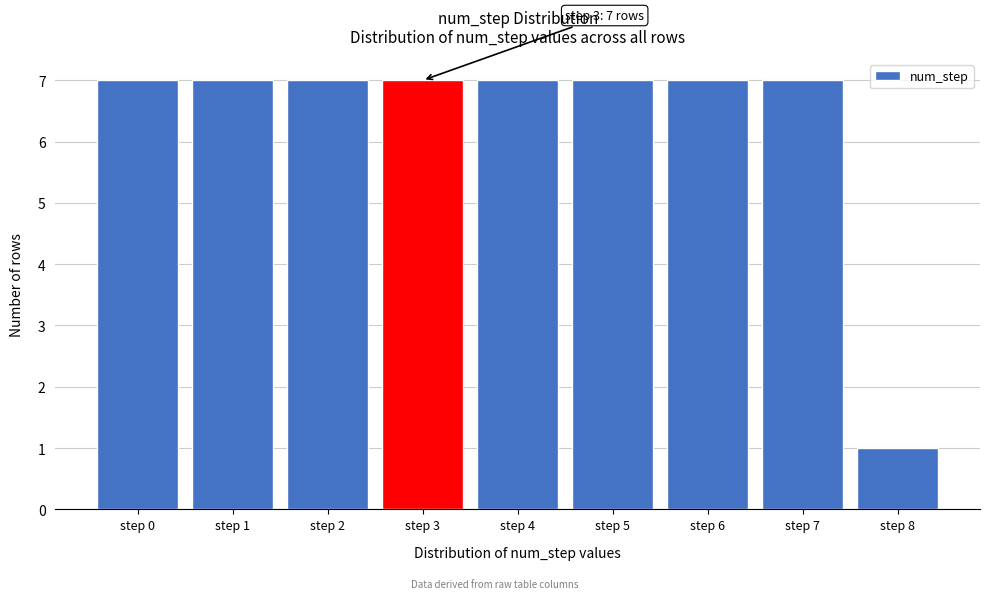

Reading left to right, list all the values displayed in this chart.

7	7	7	7	7	7	7	7	1